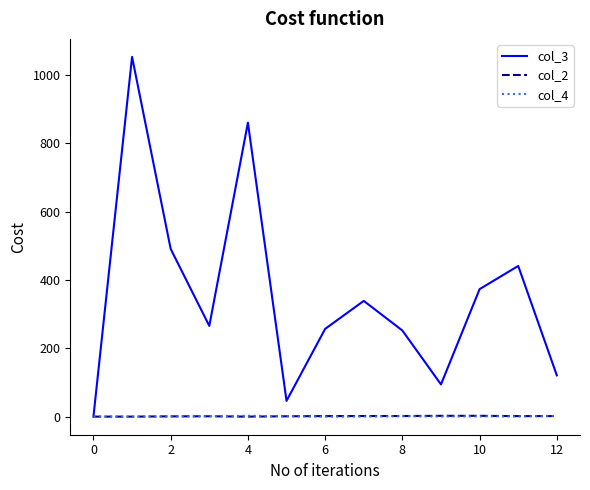

What is the highest value of the col_3 series?

1051.7